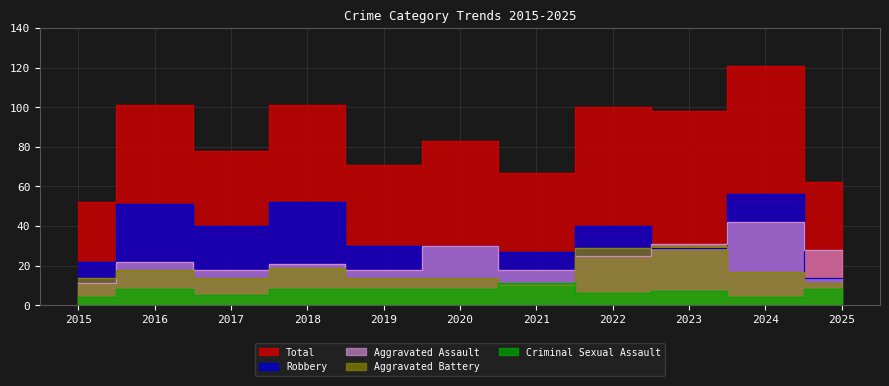

What is the maximum value for Robbery?

56